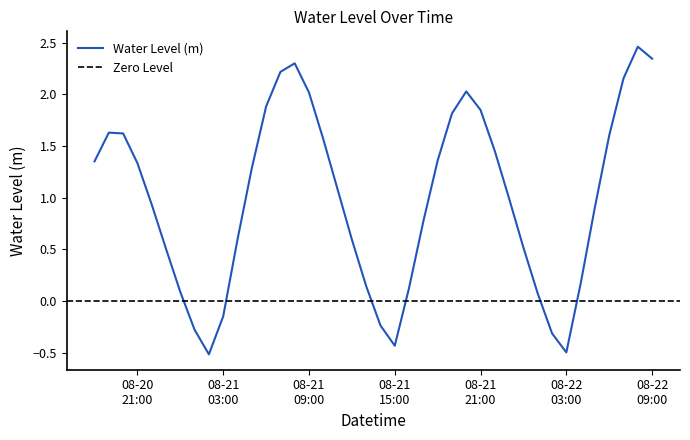

True or false: the data shows 0.1 at 2025-08-21 00:00:00.

True